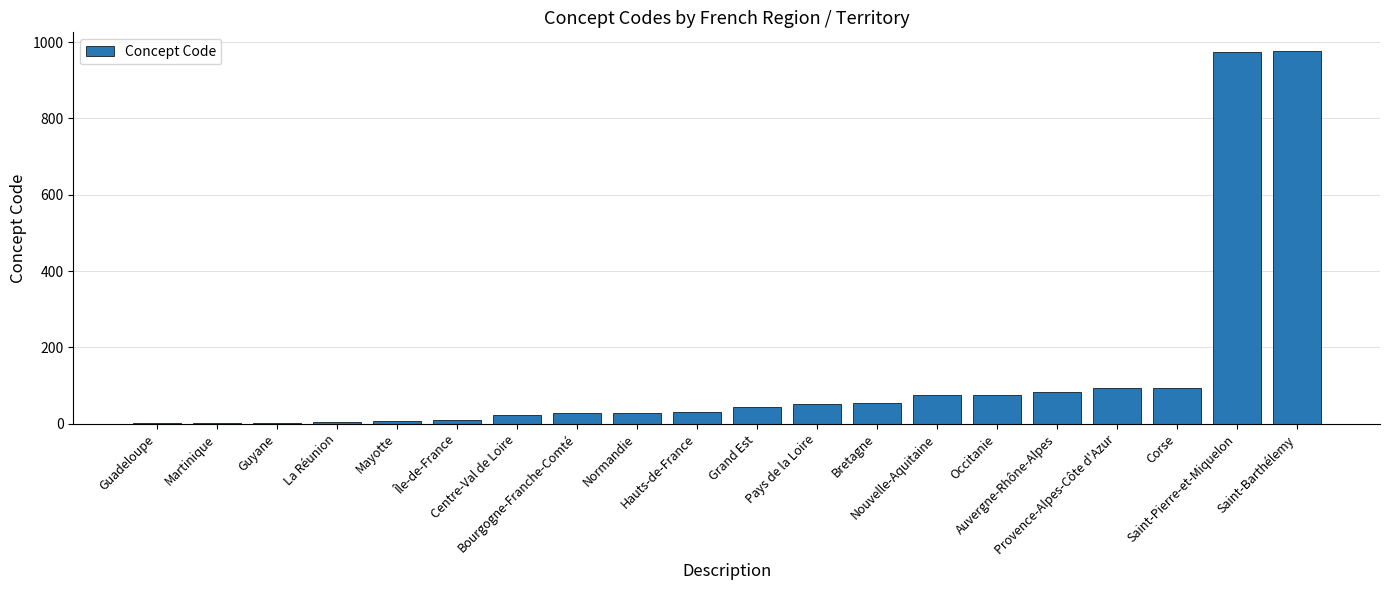

True or false: the data shows 84 at Auvergne-Rhône-Alpes.

True